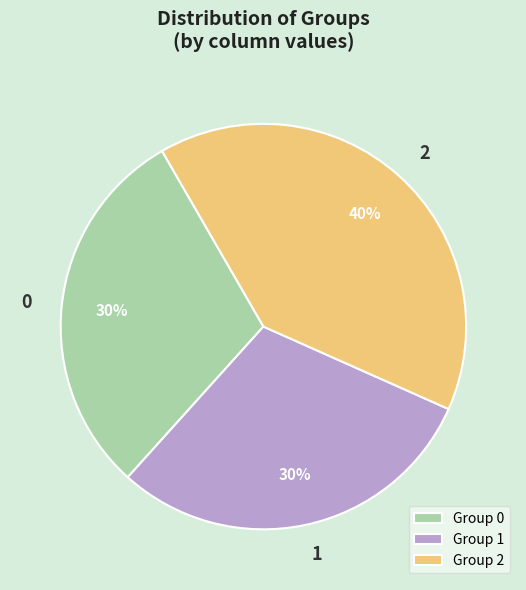

To the nearest percent, what percentage of the pie is 1?

30%